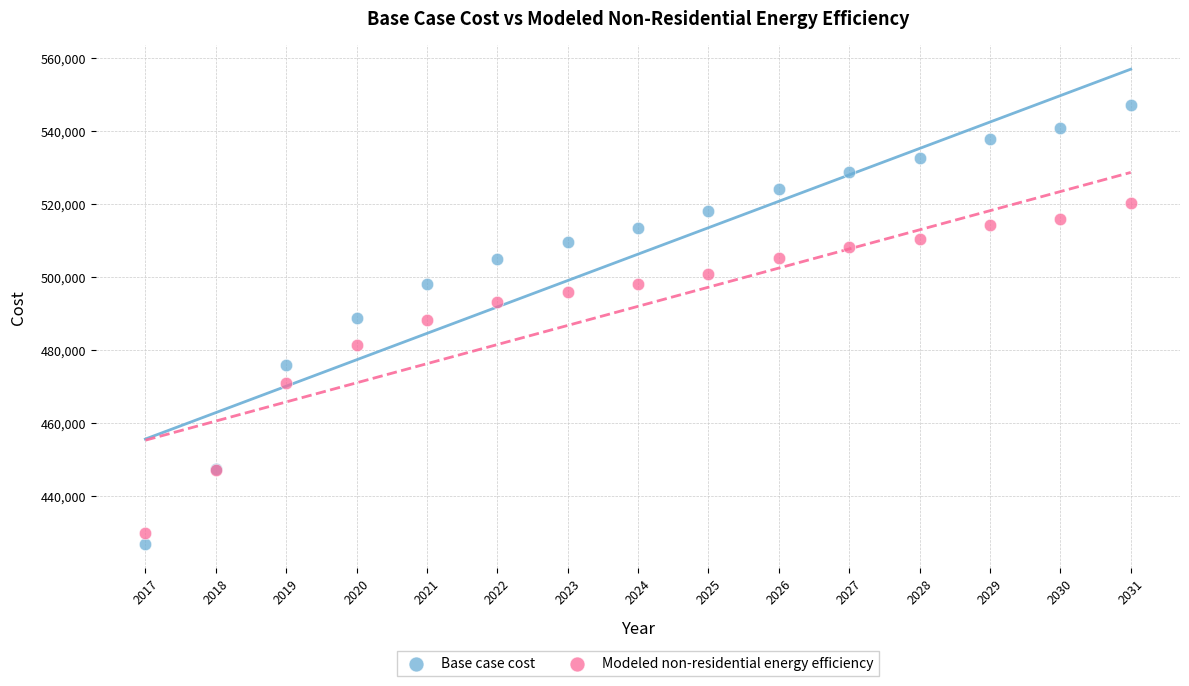

What are all the series names shown in the legend?

Base case cost, Modeled non-residential energy efficiency